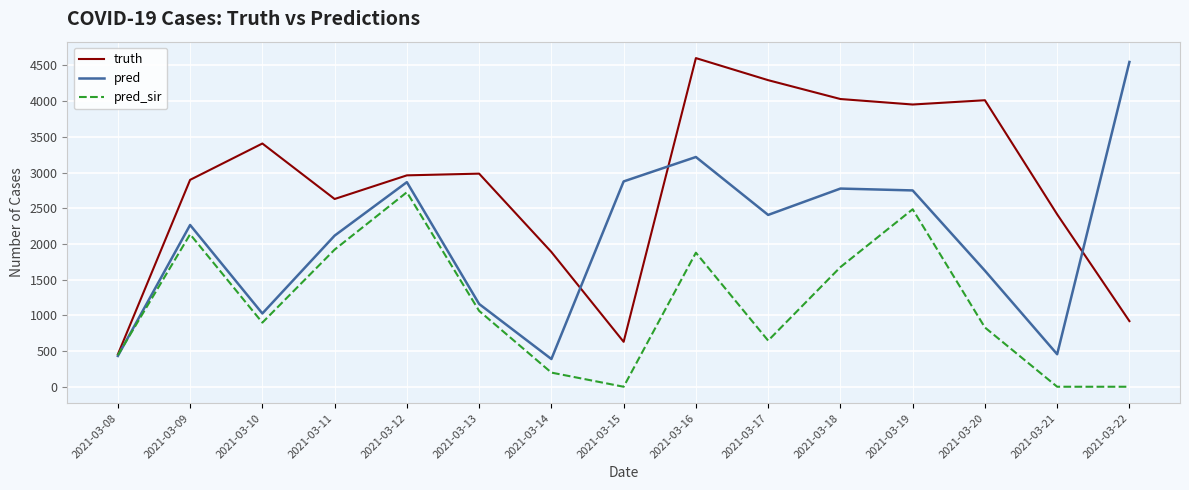

Rank the series by their average value, from lowest to highest.

pred_sir, pred, truth